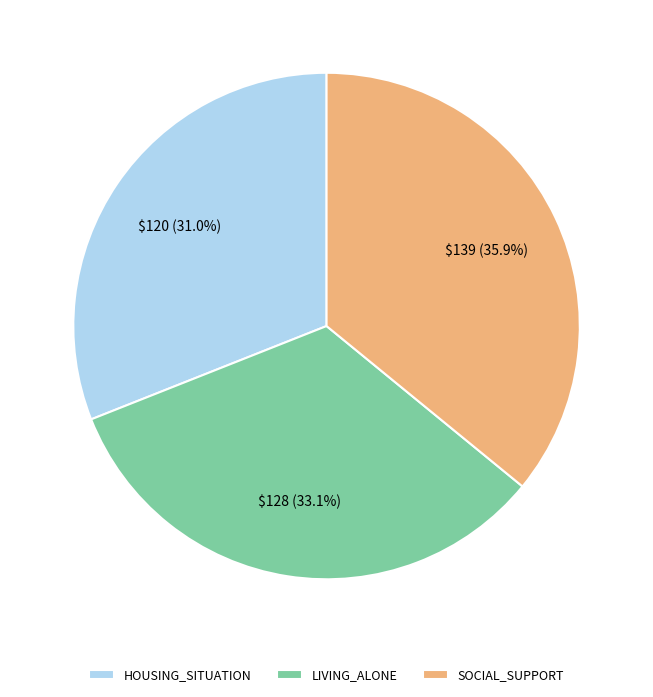

Which has a higher value, LIVING_ALONE or HOUSING_SITUATION?

LIVING_ALONE